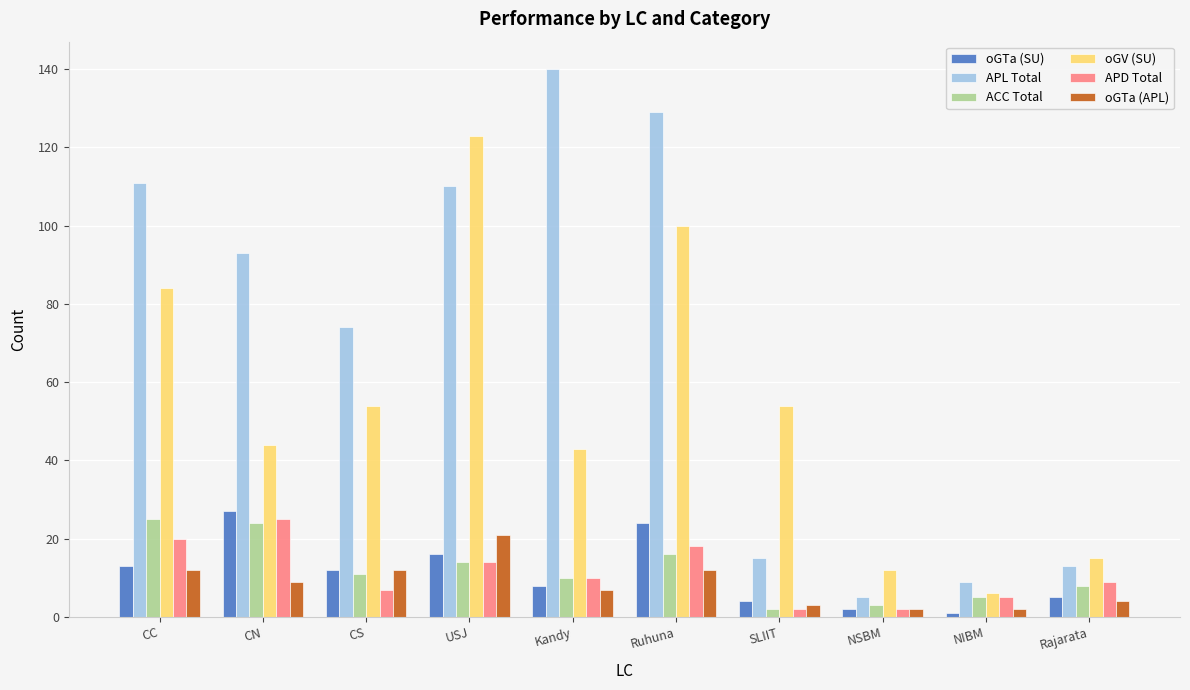

What is the total value across all series at USJ?

298